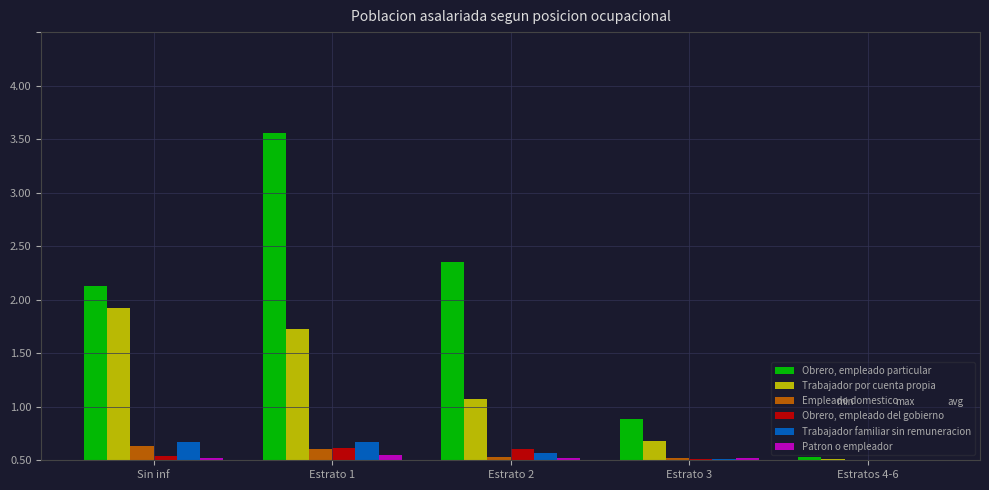

What is the label of the 1st bar from the right?

Estratos 4-6